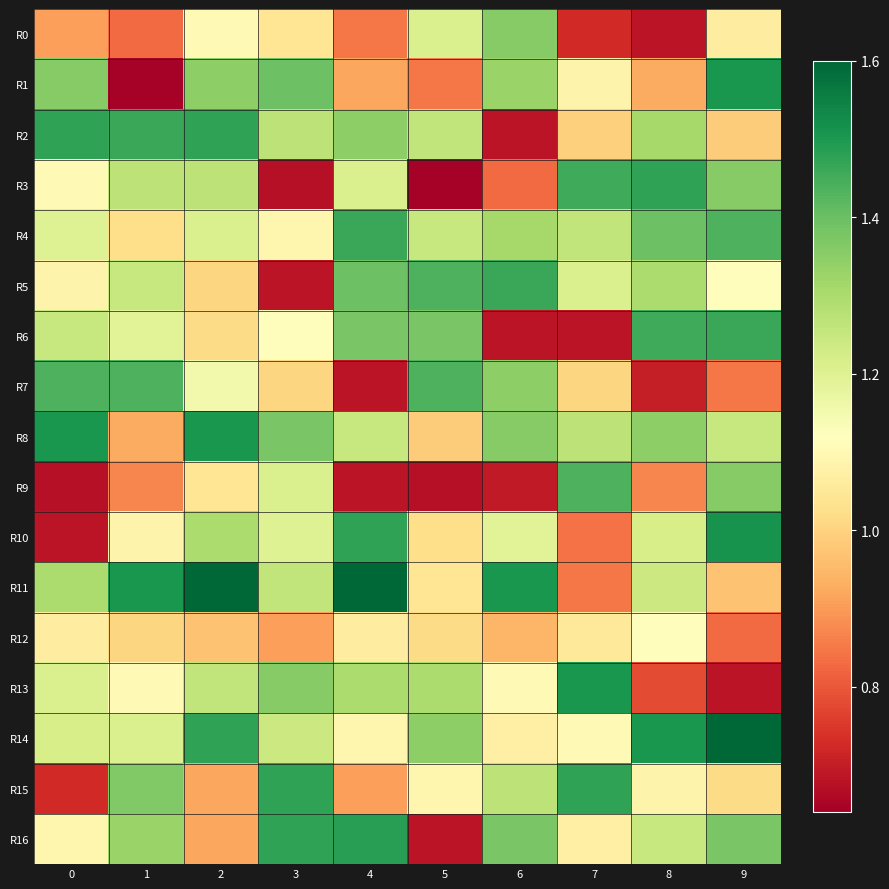

What is the total value across all series at 4?

20.1